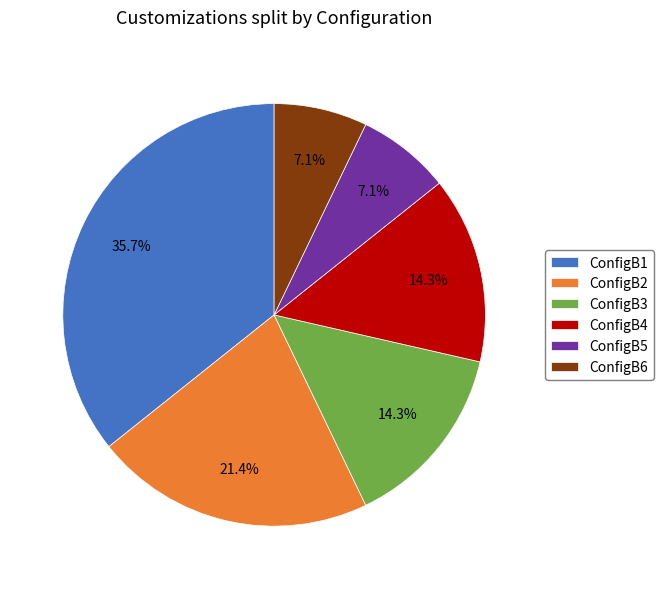

How many slices are in this pie chart?

6